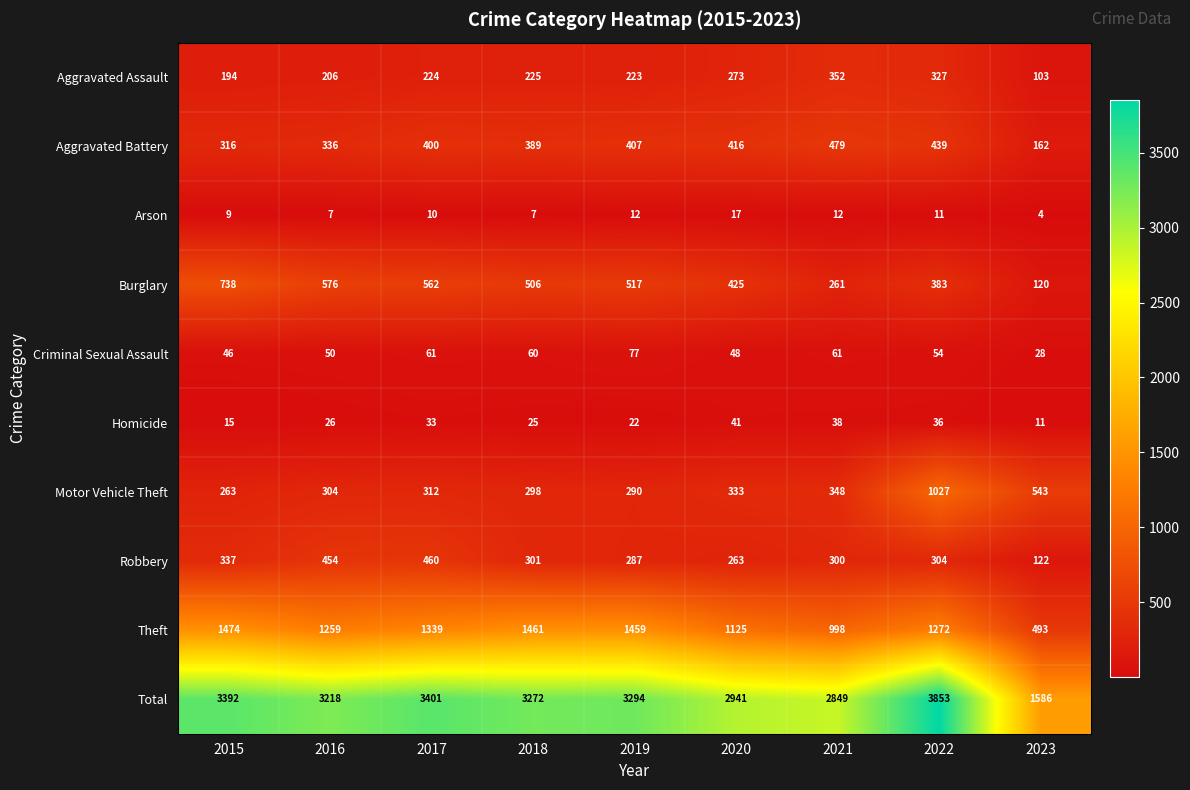

Which series has the largest total across all categories?

Total